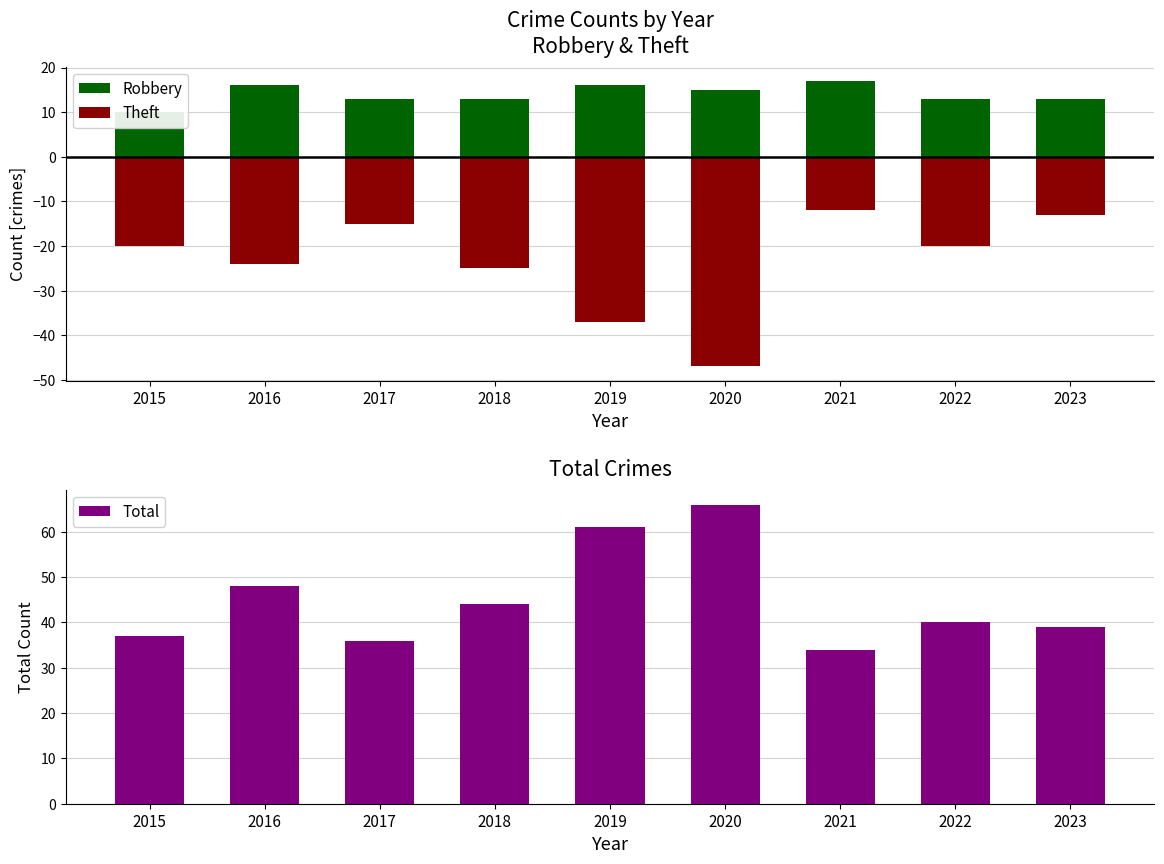

Is it true that Theft equals -6 at 2023?

False